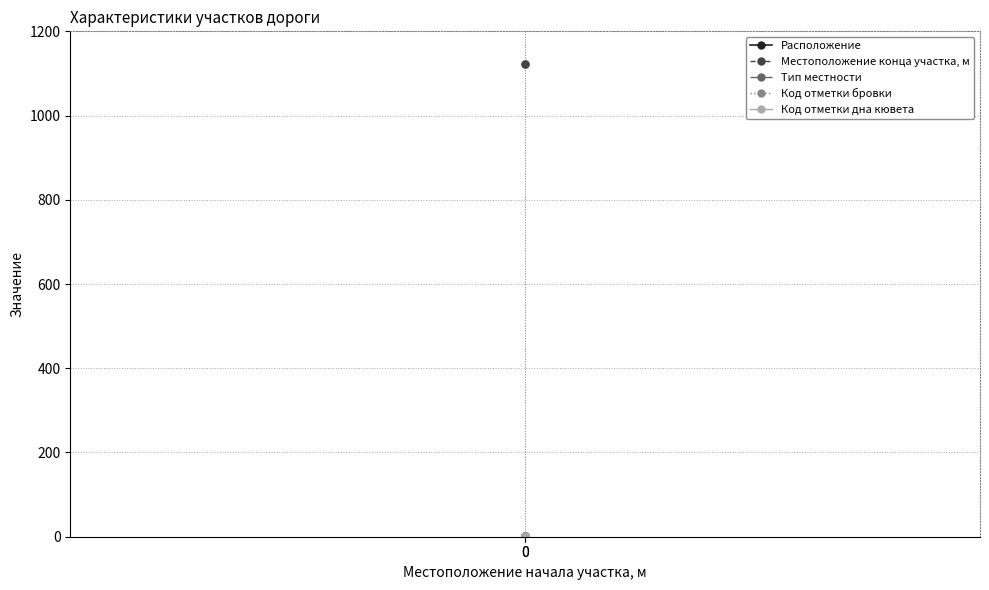

What is the sum of all Расположение values?

3